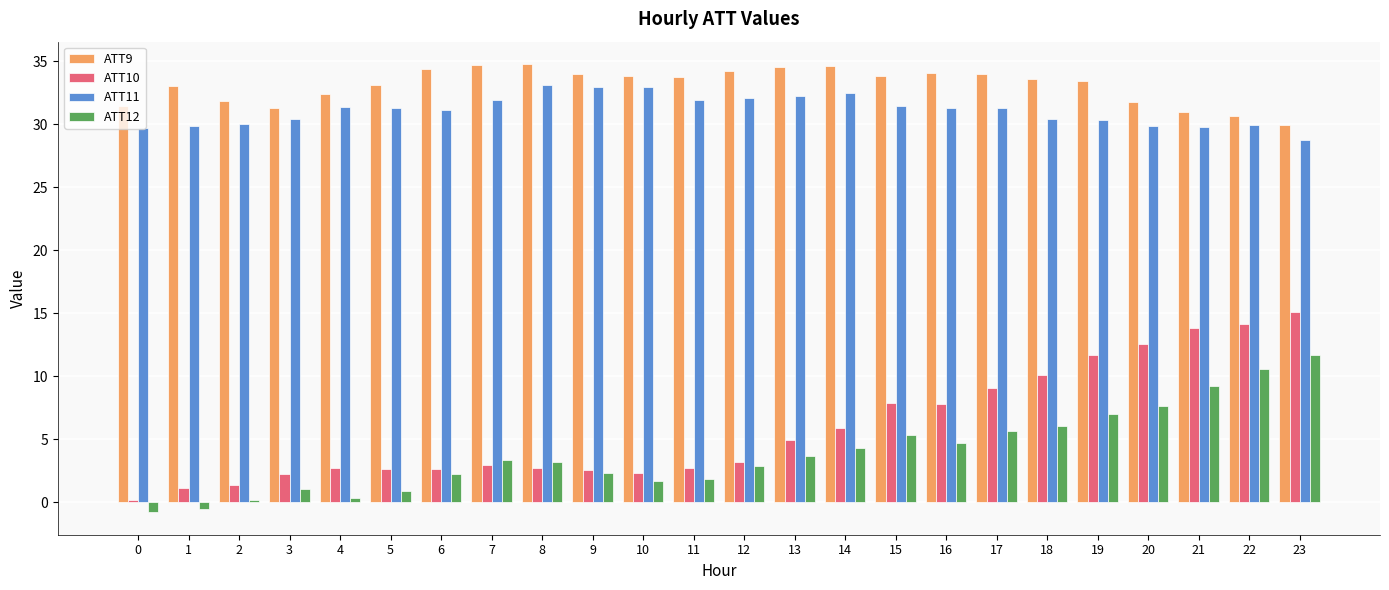

Which series has the widest spread of values?

ATT10